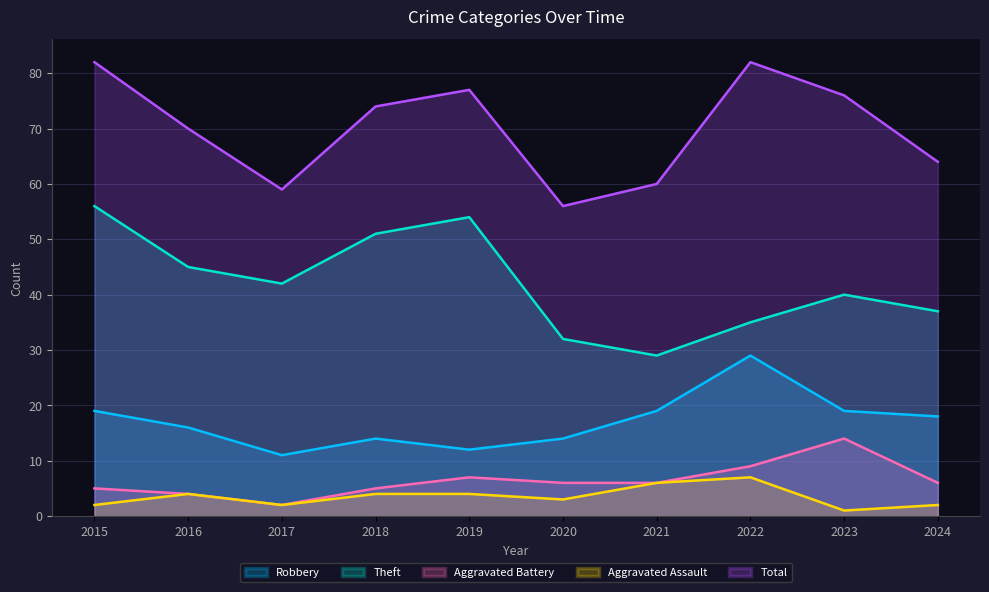

The Aggravated Battery series shows 5 at 2018. True or false?

True